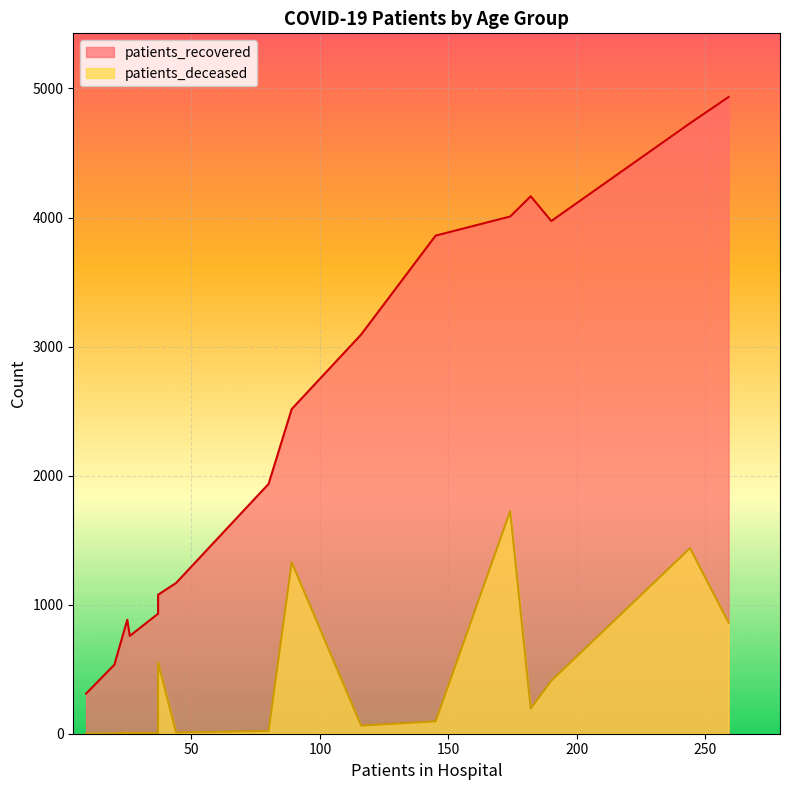

True or false: patients_deceased and patients_recovered intersect in this chart.

False